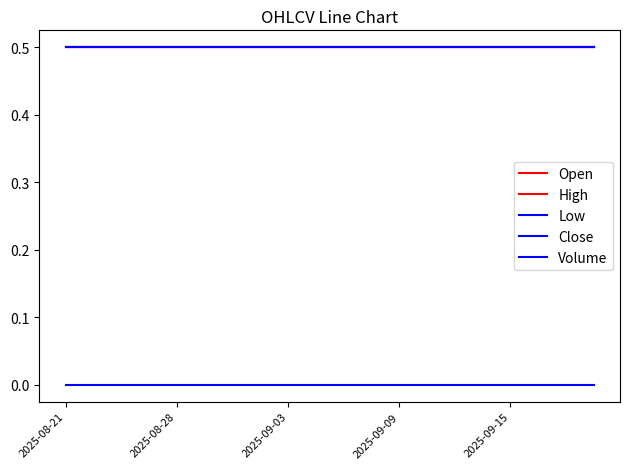

Where is Volume nearest to the value 0?

2025-08-21